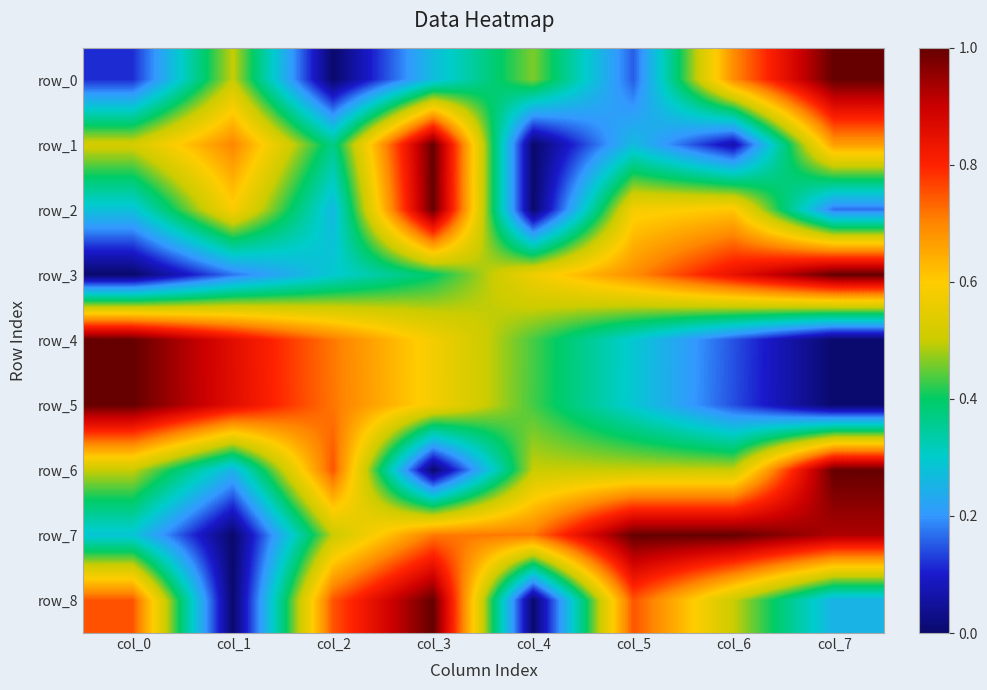

What is the difference between the row_3 values at col_0 and col_4?

0.6